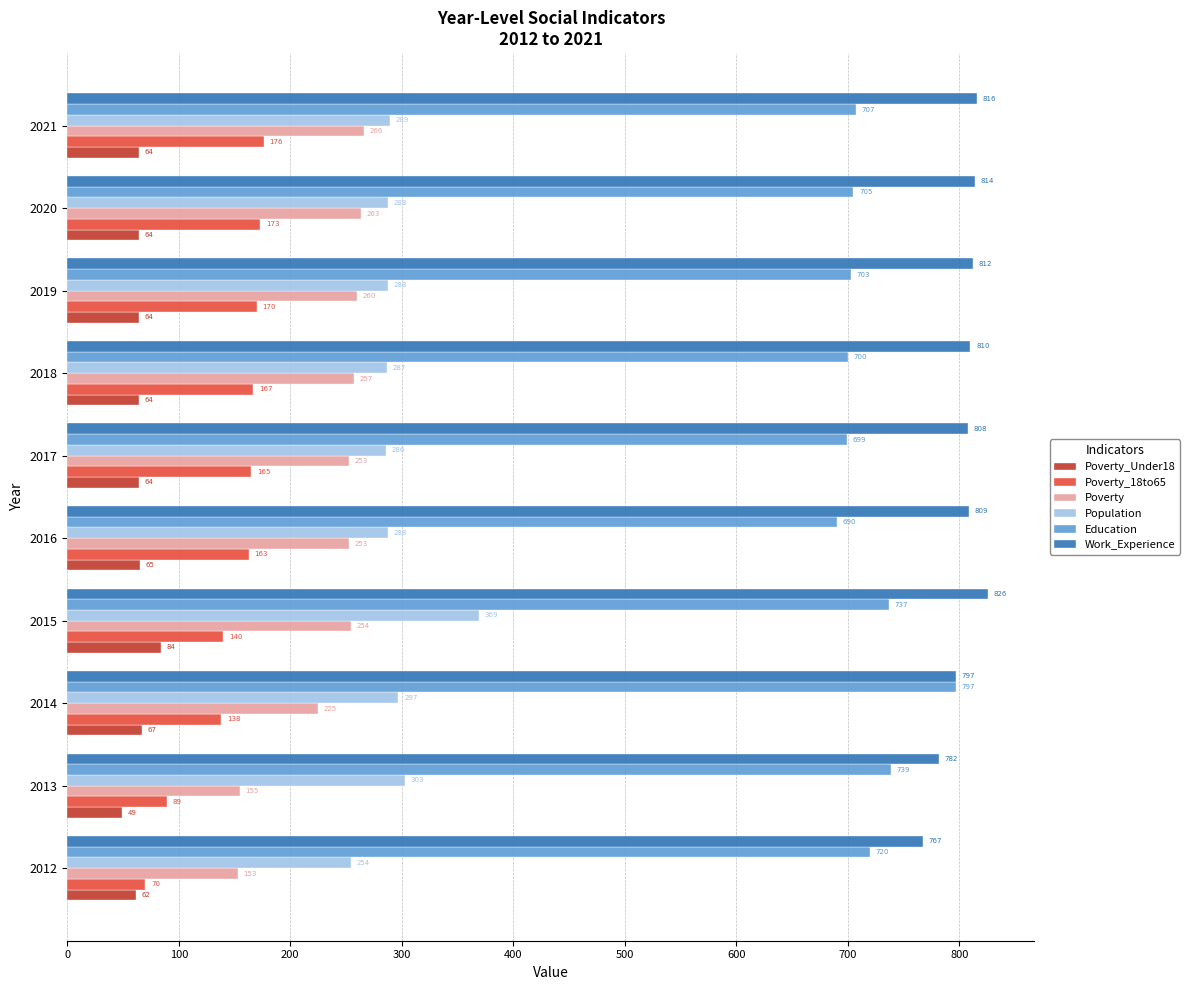

What is the difference between the Poverty values at 2018 and 2016?

4